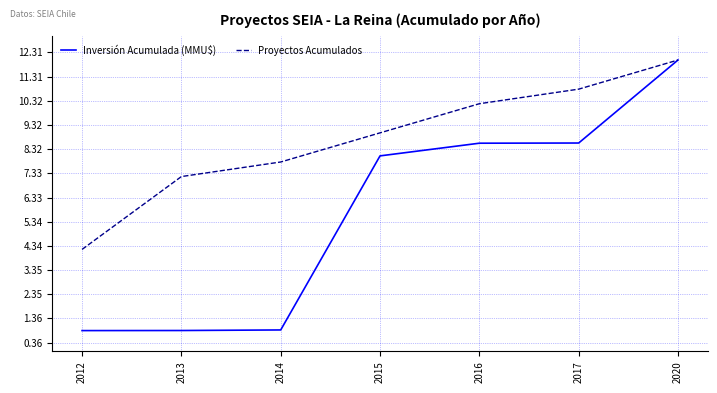

What is the maximum value for Inversión Acumulada (MMU$)?

12.0